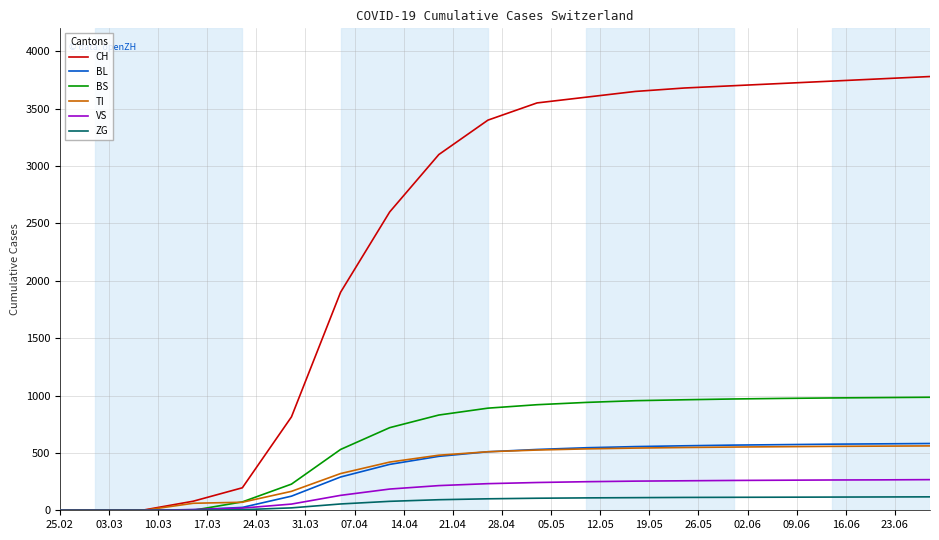

Which series has the largest range (max minus min)?

CH